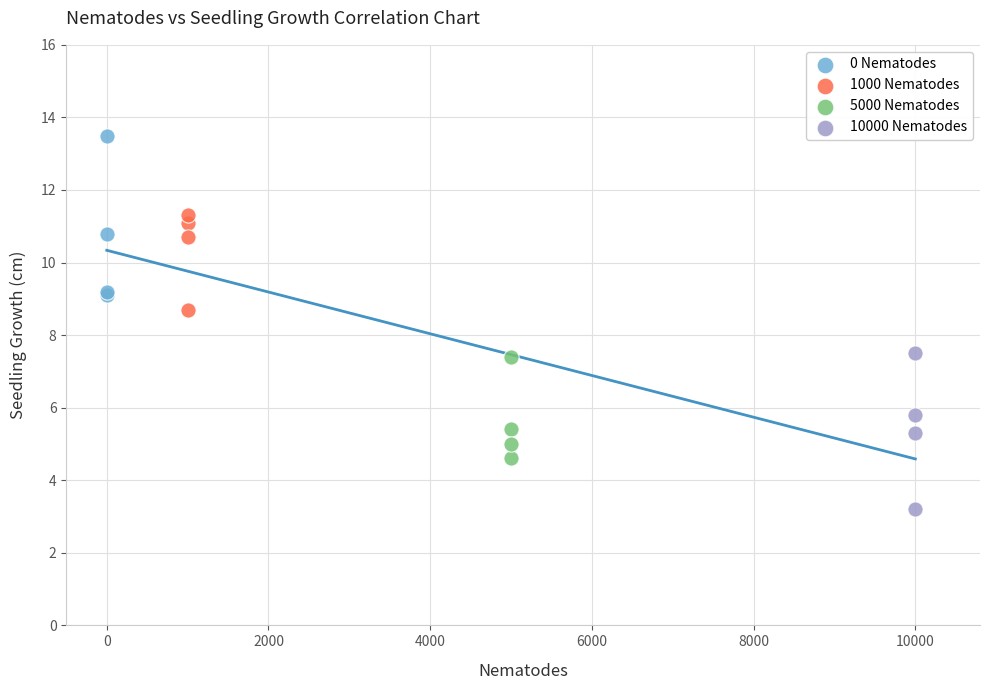

Which series contains the lowest Y value?

10000 Nematodes